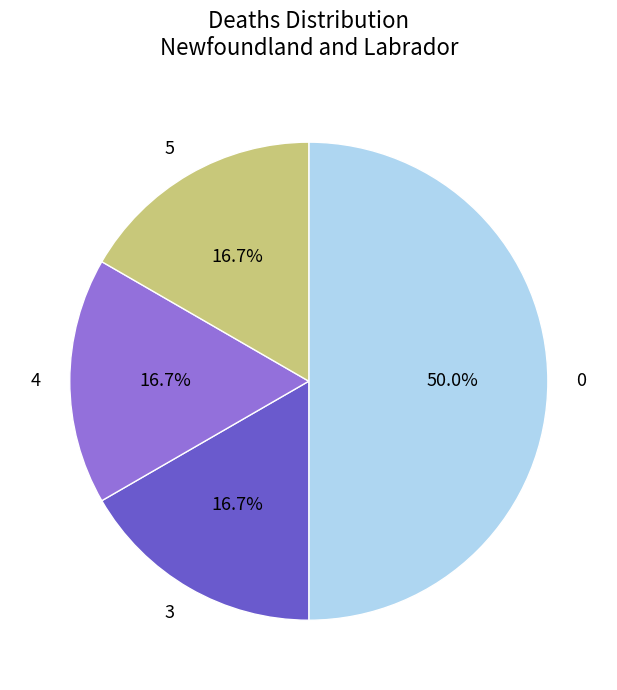

How many slices are in this pie chart?

4